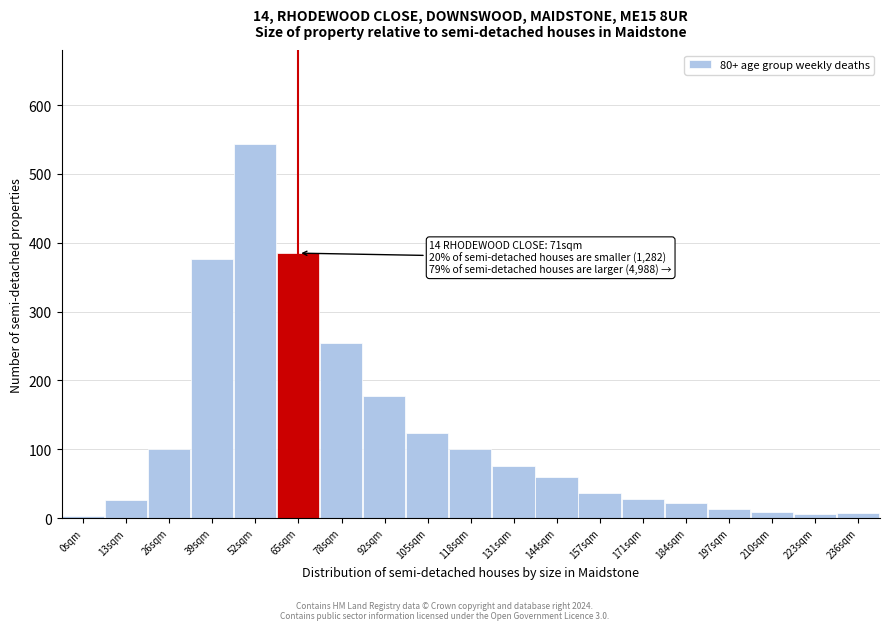

What is the greatest value displayed?

544